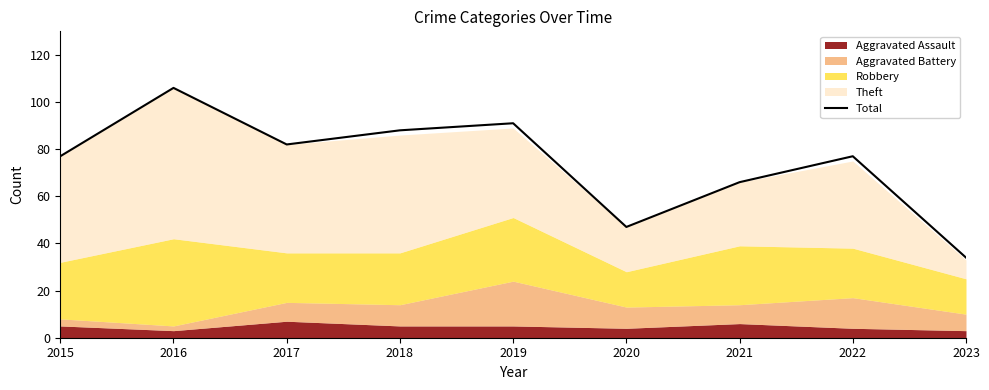

At which category does the chart reach its peak across all series?

2016